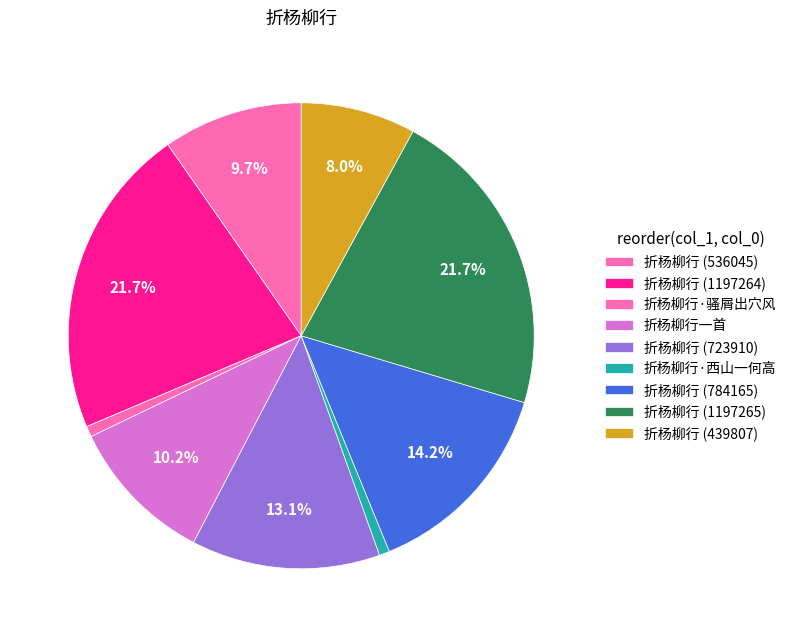

What percentage do 折杨柳行·西山一何高 and 折杨柳行 (784165) together represent?

14.9%